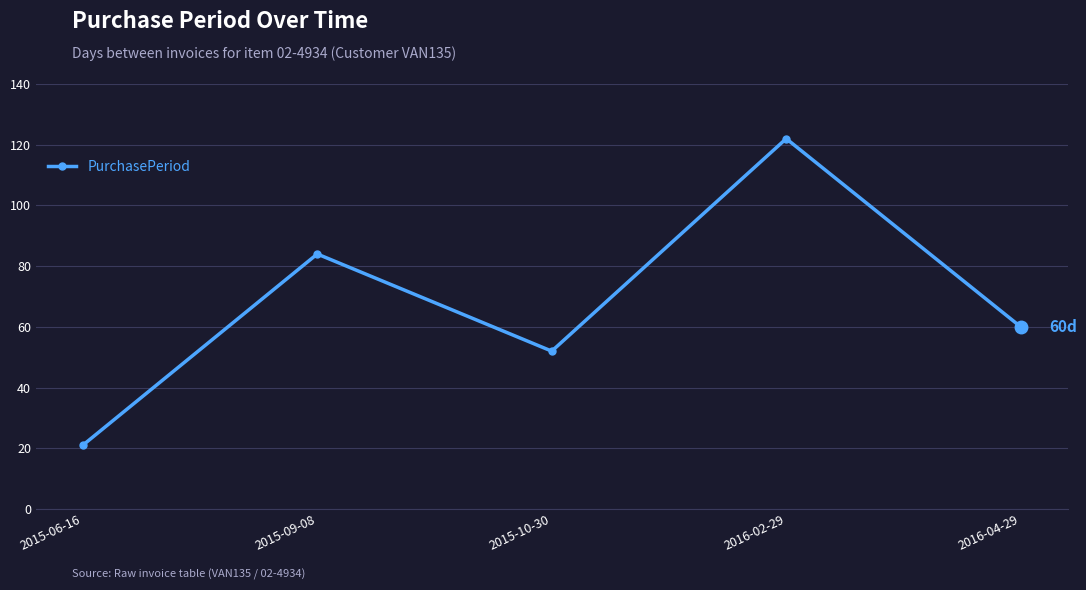

What is the sum of all values?

339